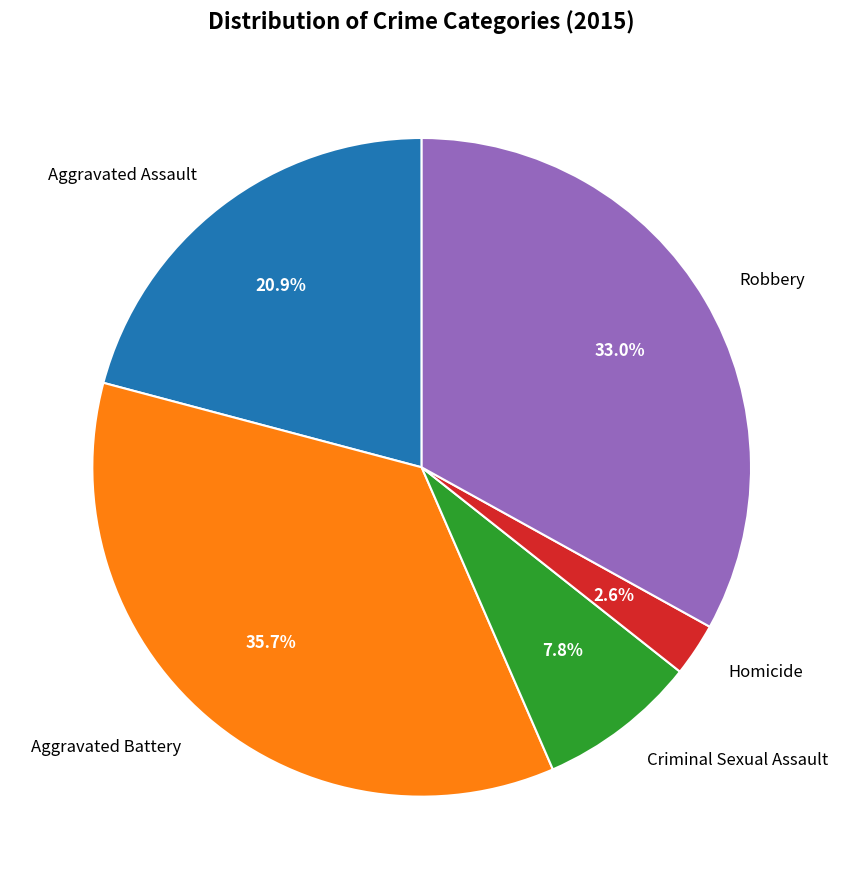

True or false: Aggravated Assault accounts for 21% of the total.

True